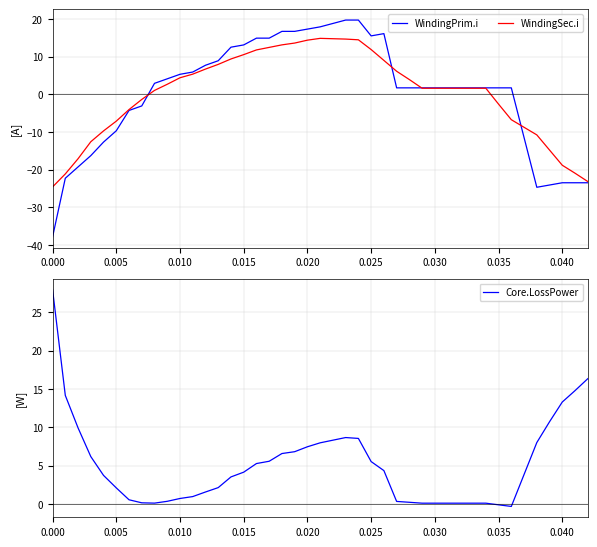

The value of WindingPrim.i at 0.005 is -4.2. True or false?

False